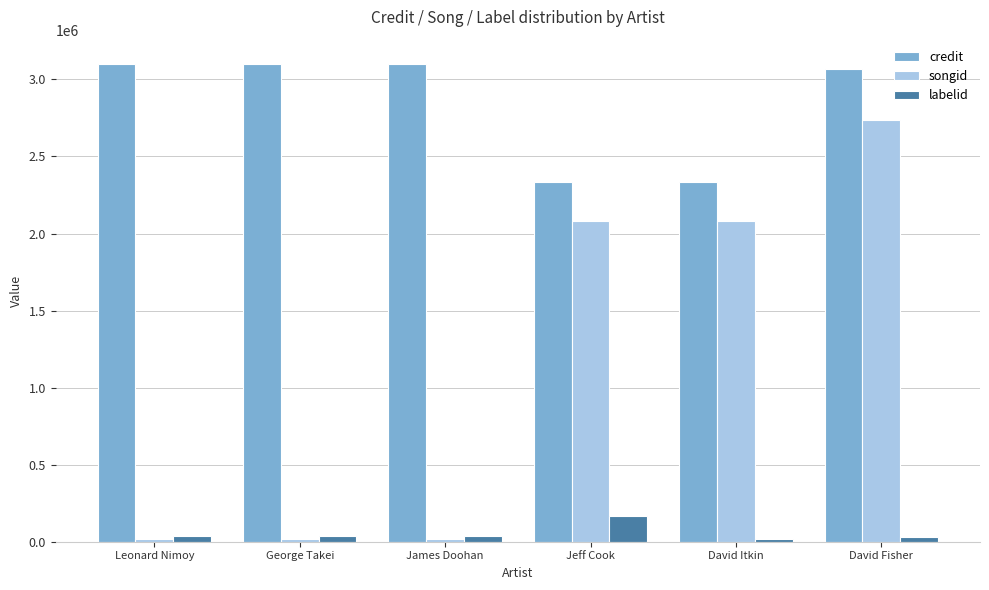

How many data points in songid are less than 2081098?

3